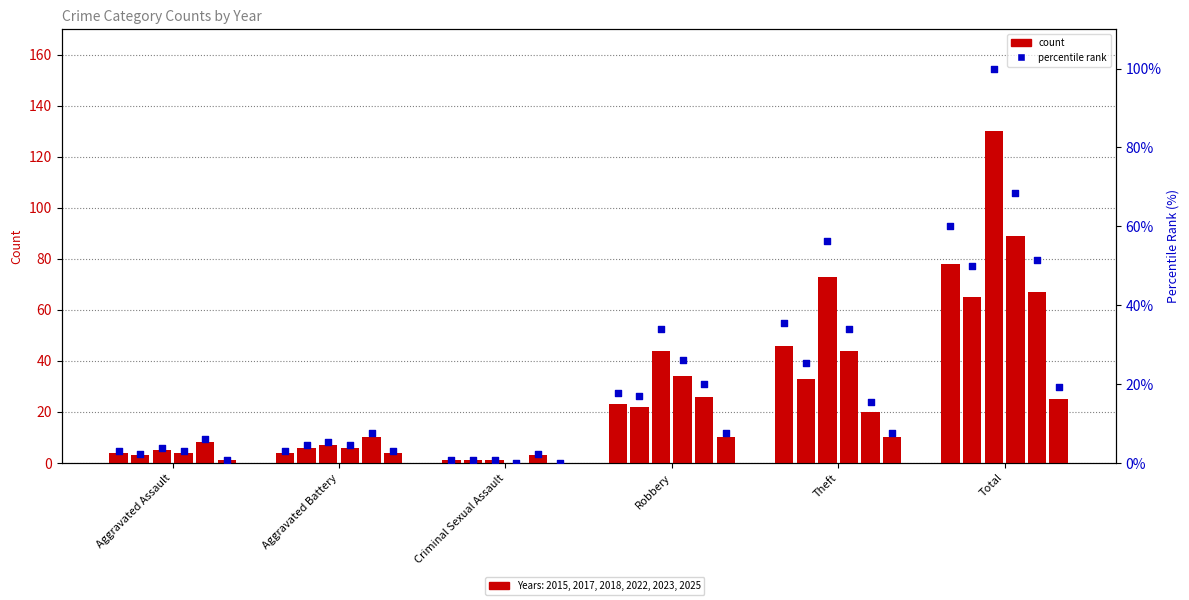

Which series contains the lowest Y value?

2022